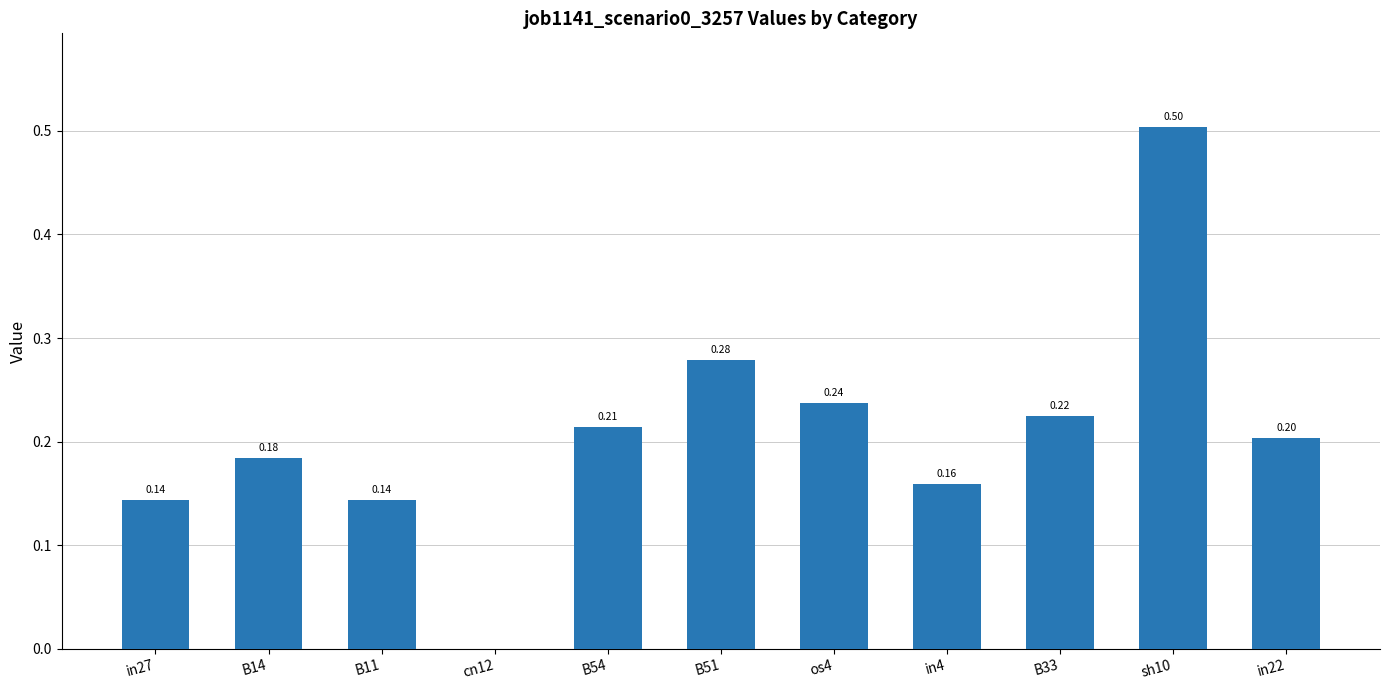

How many positive values are there?

10